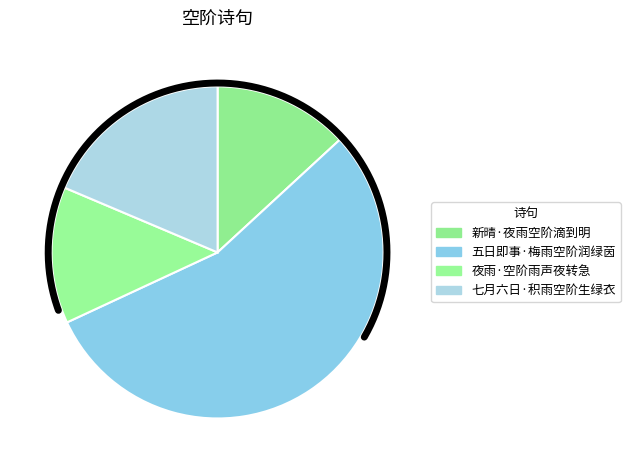

To the nearest percent, what portion does 五日即事·梅雨空阶润绿茵 represent?

55%